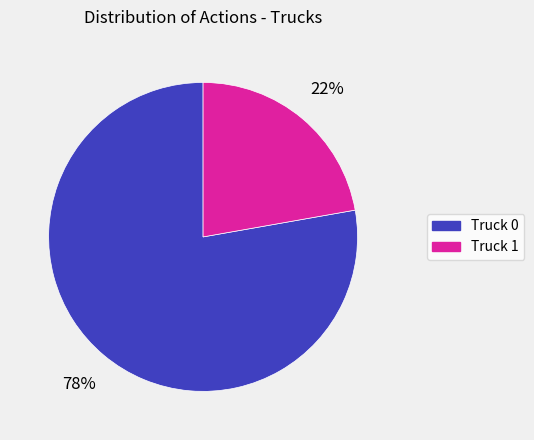

Rank the categories by value from lowest to highest.

Truck 1, Truck 0